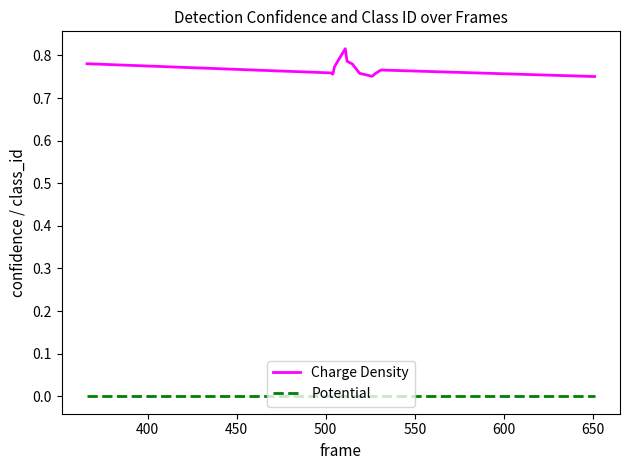

List the series in order of their peak value, lowest first.

Potential, Charge Density